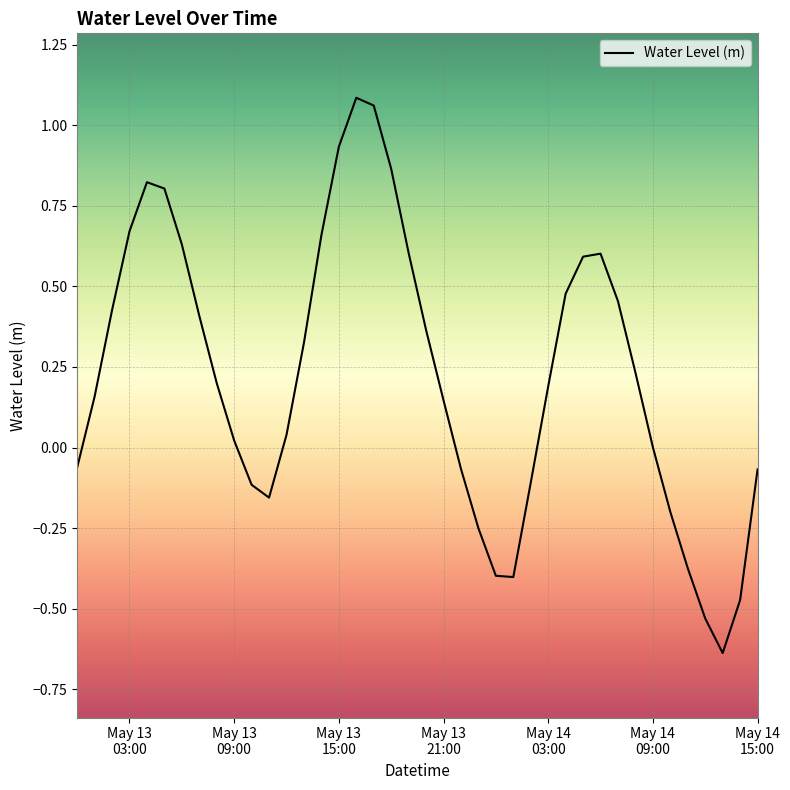

What is the difference between the maximum and minimum values?

1.7